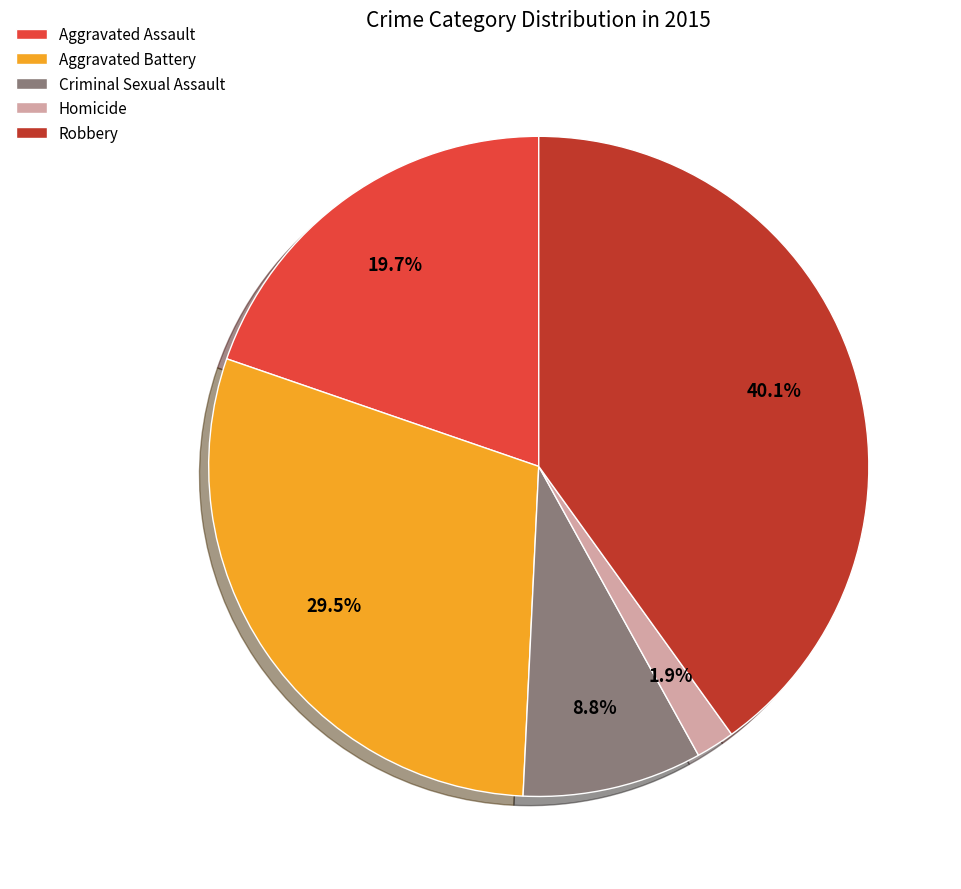

Which category has the smallest portion of the pie?

Homicide